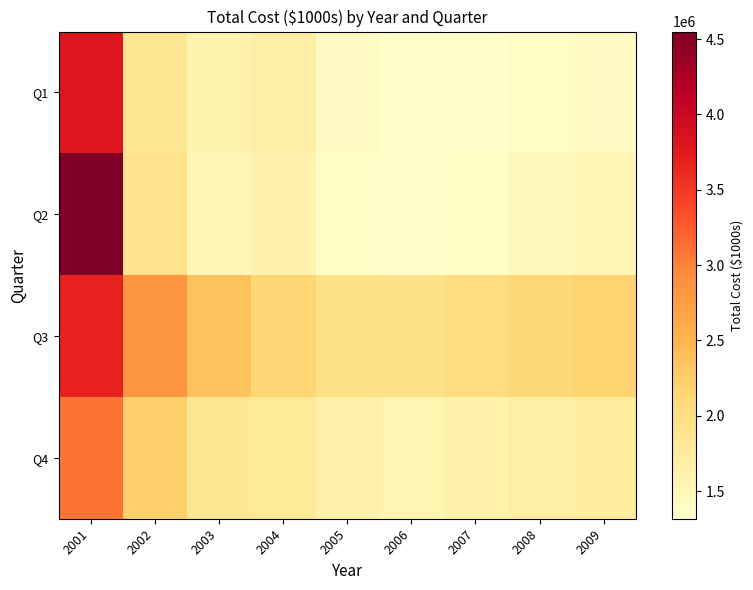

Reading left to right, list all the values displayed in this chart.

Q1: 2001=3792780.0	2002=1837013.6	2003=1570586.9	2004=1666573.0	2005=1416056.3	2006=1316941.8	2007=1322732.4	2008=1375846.2	2009=1407668.1
Q2: 2001=4550336.8	2002=1914981.9	2003=1521015.9	2004=1606361.9	2005=1391766.7	2006=1332404.5	2007=1389381.4	2008=1476051.4	2009=1531968.1
Q3: 2001=3676403.8	2002=2822776.3	2003=2360374.2	2004=2161838.6	2005=1976770.1	2006=1925318.2	2007=2021810.2	2008=2130643.7	2009=2185842.6
Q4: 2001=3096530.0	2002=2209669.8	2003=1851863.0	2004=1800143.6	2005=1629200.7	2006=1561192.0	2007=1623399.4	2008=1680154.9	2009=1729442.4